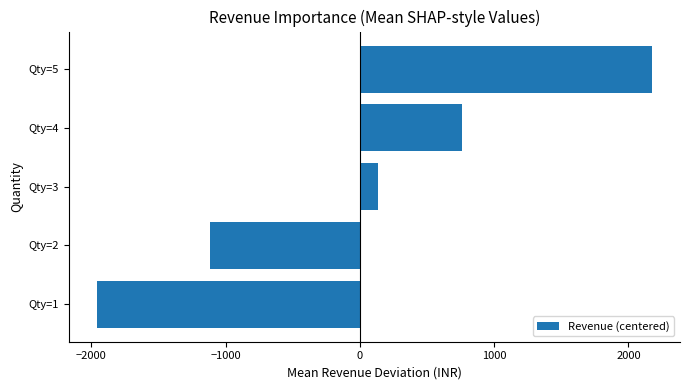

What is the maximum value shown in the chart?

2177.4